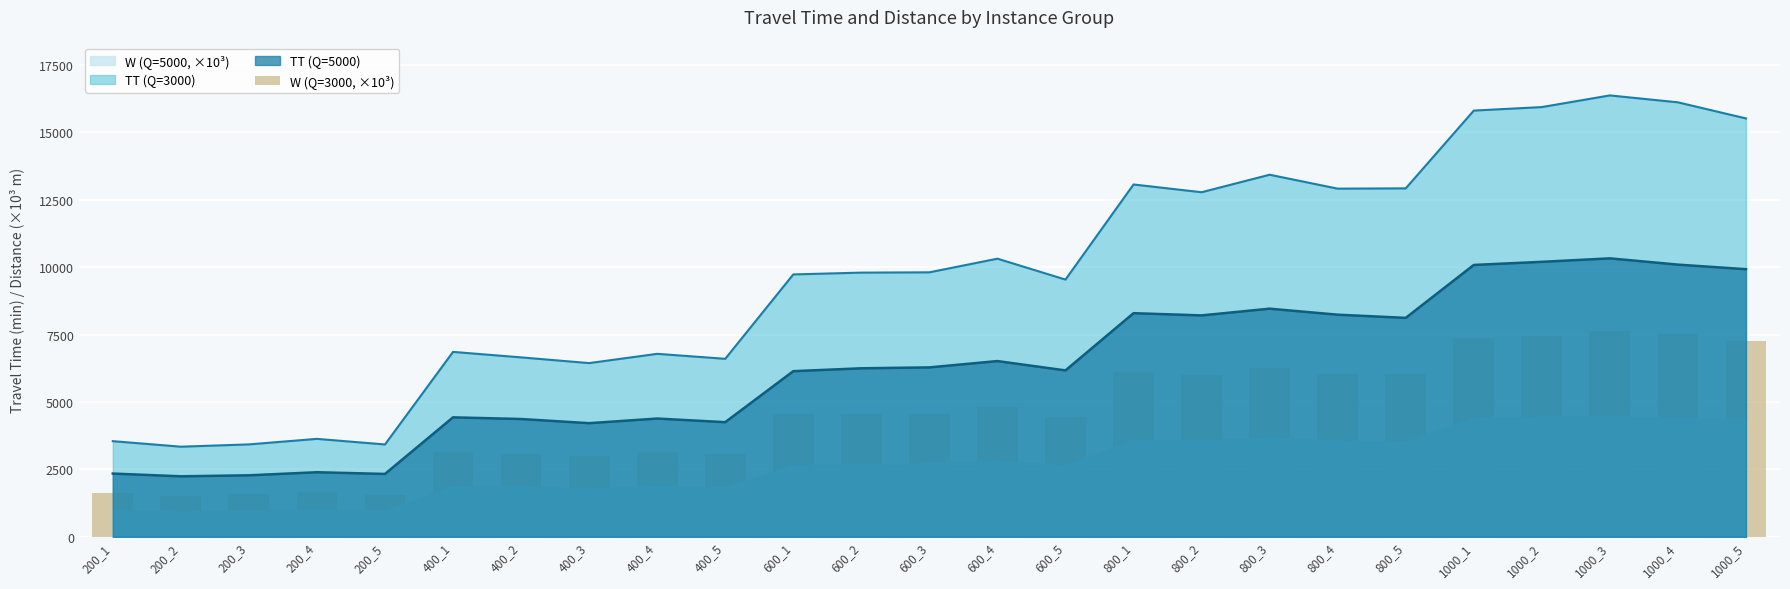

Read the value at 600_4.

4804.3